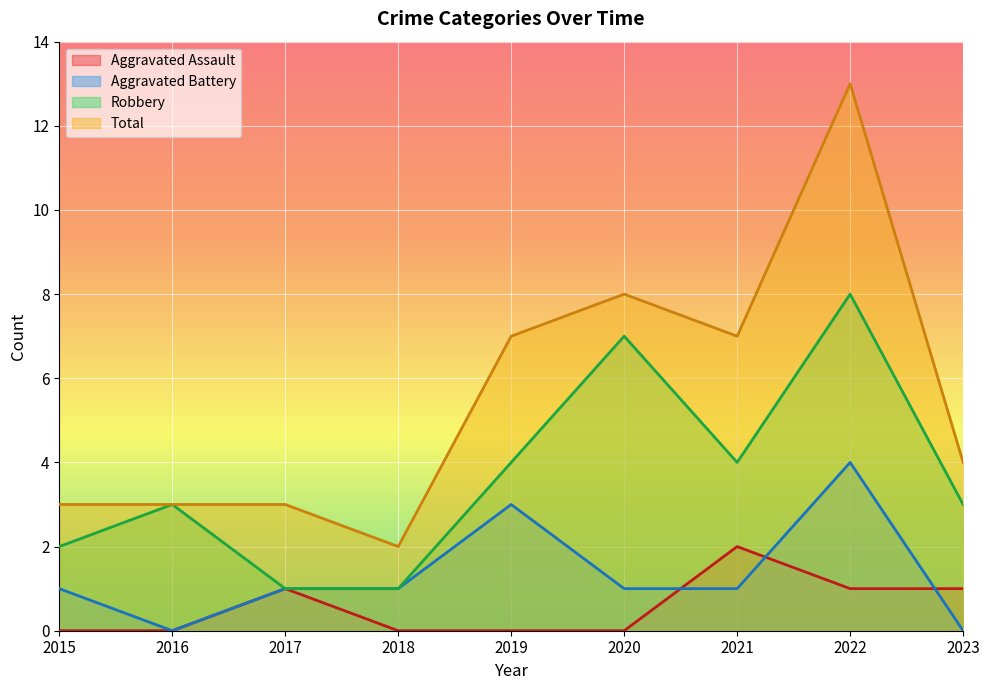

Reading left to right, list all the values displayed in this chart.

Aggravated Assault: 0	0	1	0	0	0	2	1	1
Aggravated Battery: 1	0	1	1	3	1	1	4	0
Robbery: 2	3	1	1	4	7	4	8	3
Total: 3	3	3	2	7	8	7	13	4